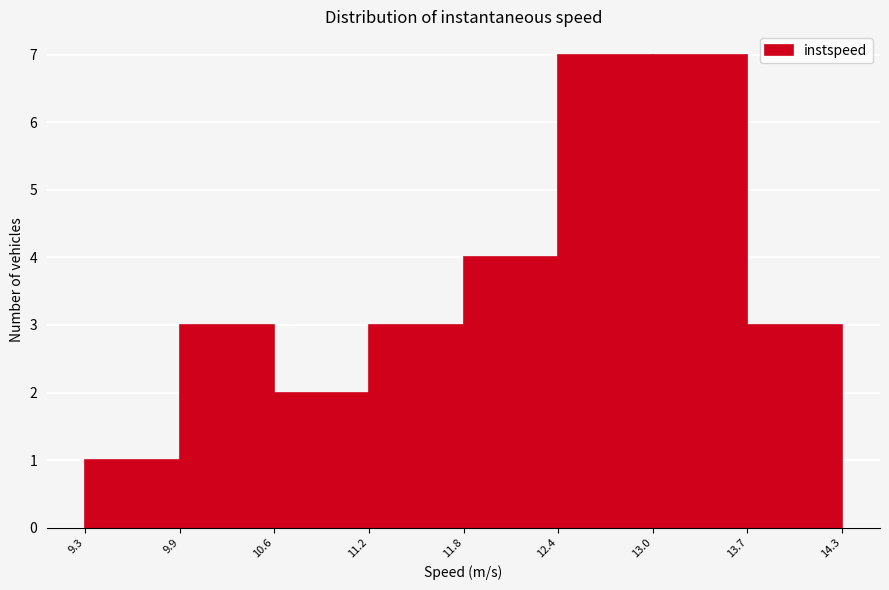

How tall is the bar that spans 11.8 to 12.4 on the x-axis? The values are not printed on the chart, so give them approximately, as read against the axis.

4